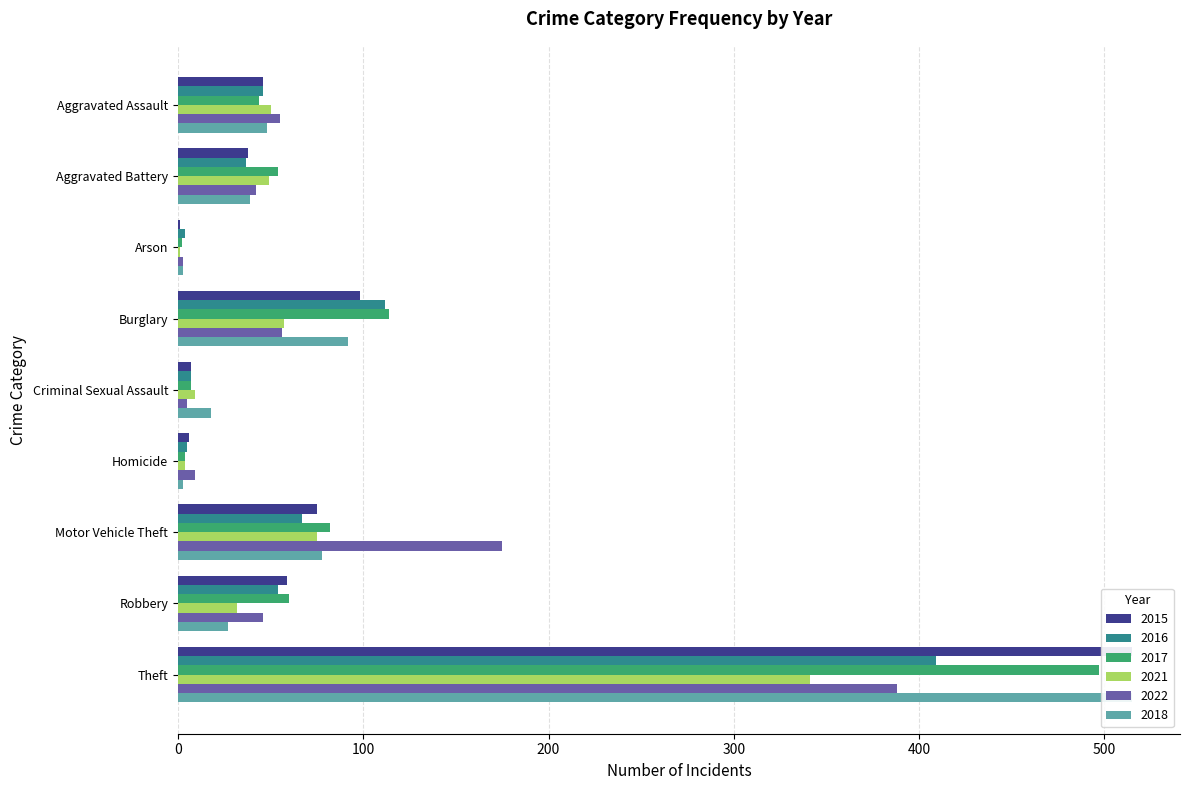

Reading right to left, what are all the values shown in this chart?

2015: Theft=515	Robbery=59	Motor Vehicle Theft=75	Homicide=6	Criminal Sexual Assault=7	Burglary=98	Arson=1	Aggravated Battery=38	Aggravated Assault=46
2016: Theft=409	Robbery=54	Motor Vehicle Theft=67	Homicide=5	Criminal Sexual Assault=7	Burglary=112	Arson=4	Aggravated Battery=37	Aggravated Assault=46
2017: Theft=497	Robbery=60	Motor Vehicle Theft=82	Homicide=4	Criminal Sexual Assault=7	Burglary=114	Arson=2	Aggravated Battery=54	Aggravated Assault=44
2021: Theft=341	Robbery=32	Motor Vehicle Theft=75	Homicide=4	Criminal Sexual Assault=9	Burglary=57	Arson=1	Aggravated Battery=49	Aggravated Assault=50
2022: Theft=388	Robbery=46	Motor Vehicle Theft=175	Homicide=9	Criminal Sexual Assault=5	Burglary=56	Arson=3	Aggravated Battery=42	Aggravated Assault=55
2018: Theft=515	Robbery=27	Motor Vehicle Theft=78	Homicide=3	Criminal Sexual Assault=18	Burglary=92	Arson=3	Aggravated Battery=39	Aggravated Assault=48